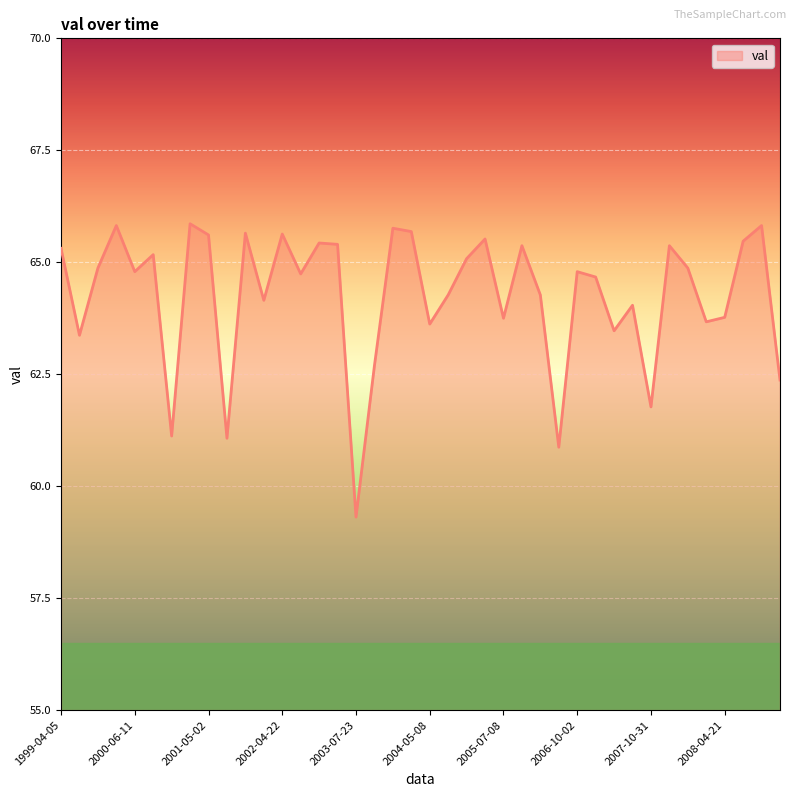

What is the minimum value shown in the chart?

59.3